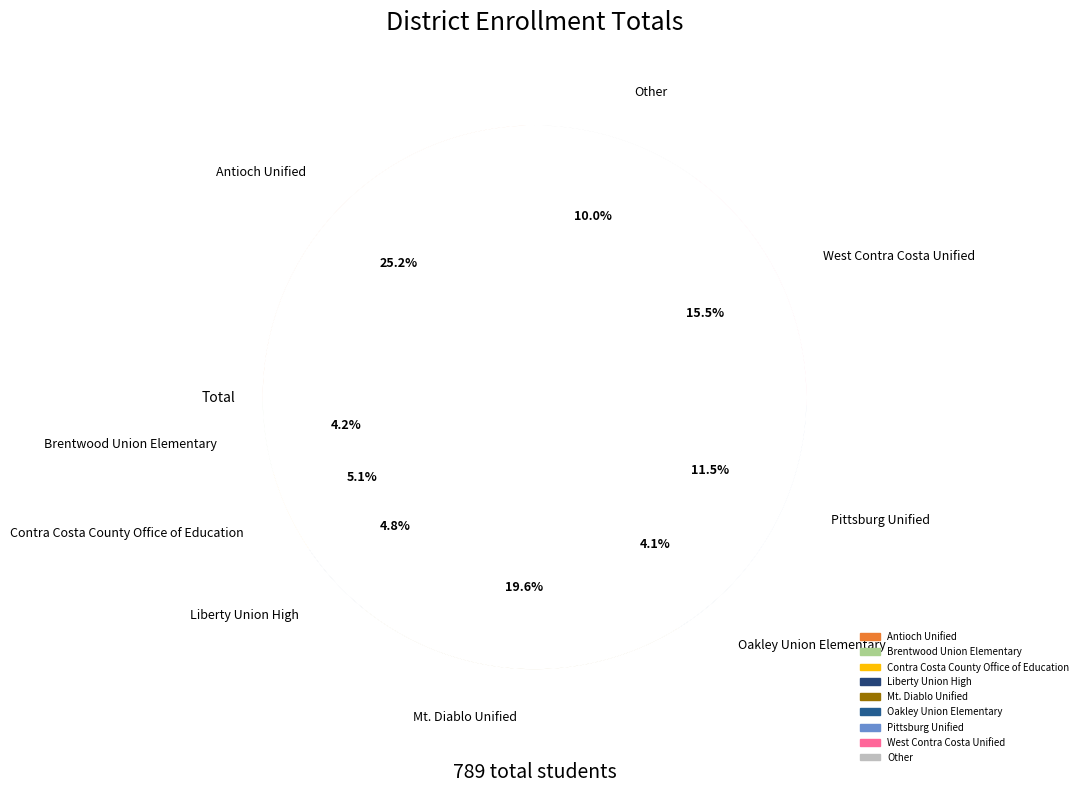

Does any single category account for the majority?

No